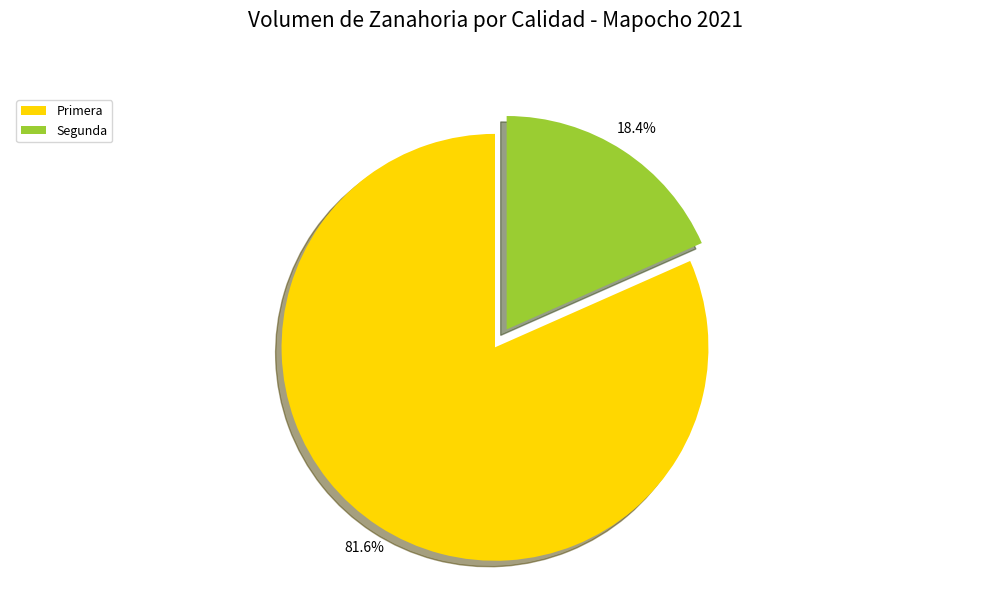

Which slice is the largest?

Primera